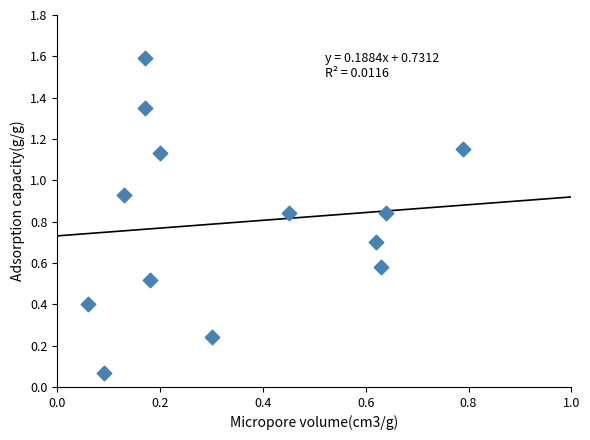

What is the range of Y values (max minus min)?

1.5